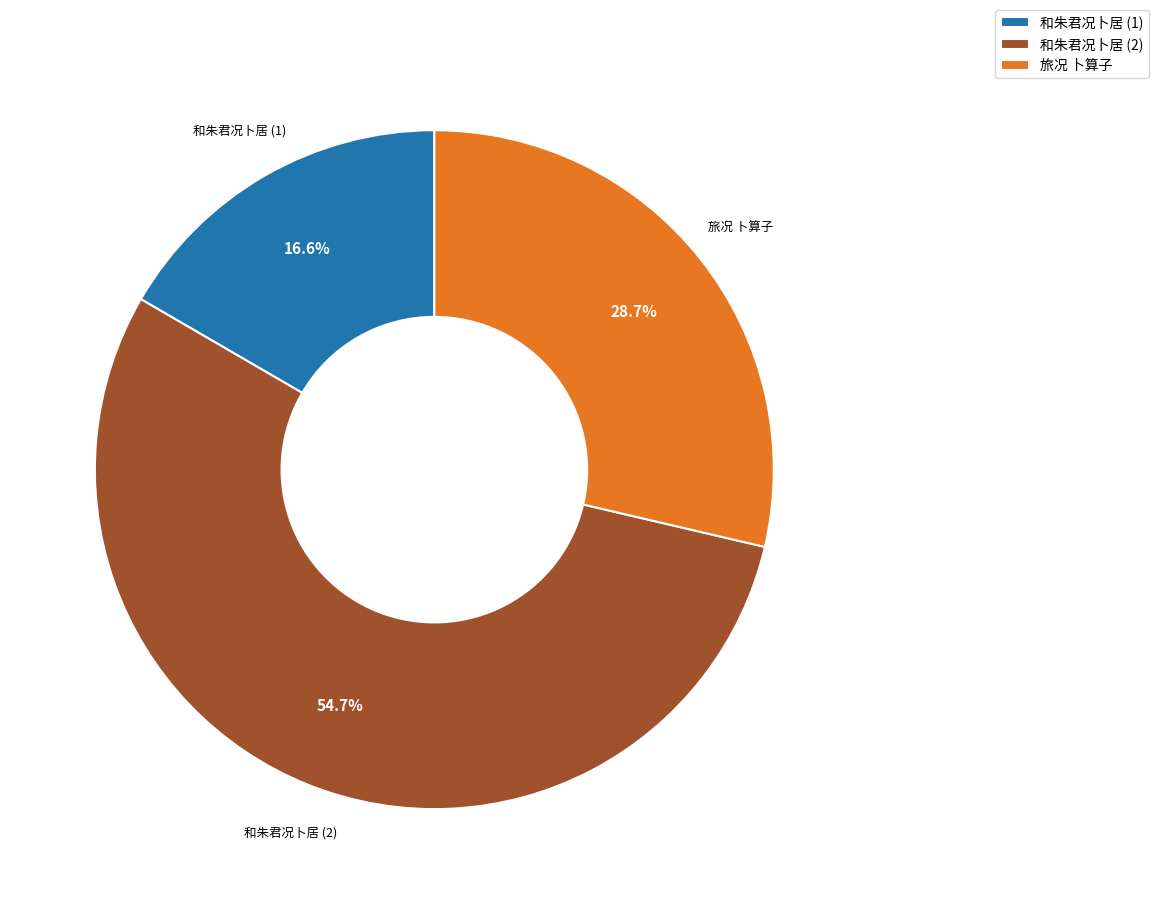

Approximately how many times larger is the value at 和朱君况卜居 (2) compared to 旅况 卜算子?

1.9